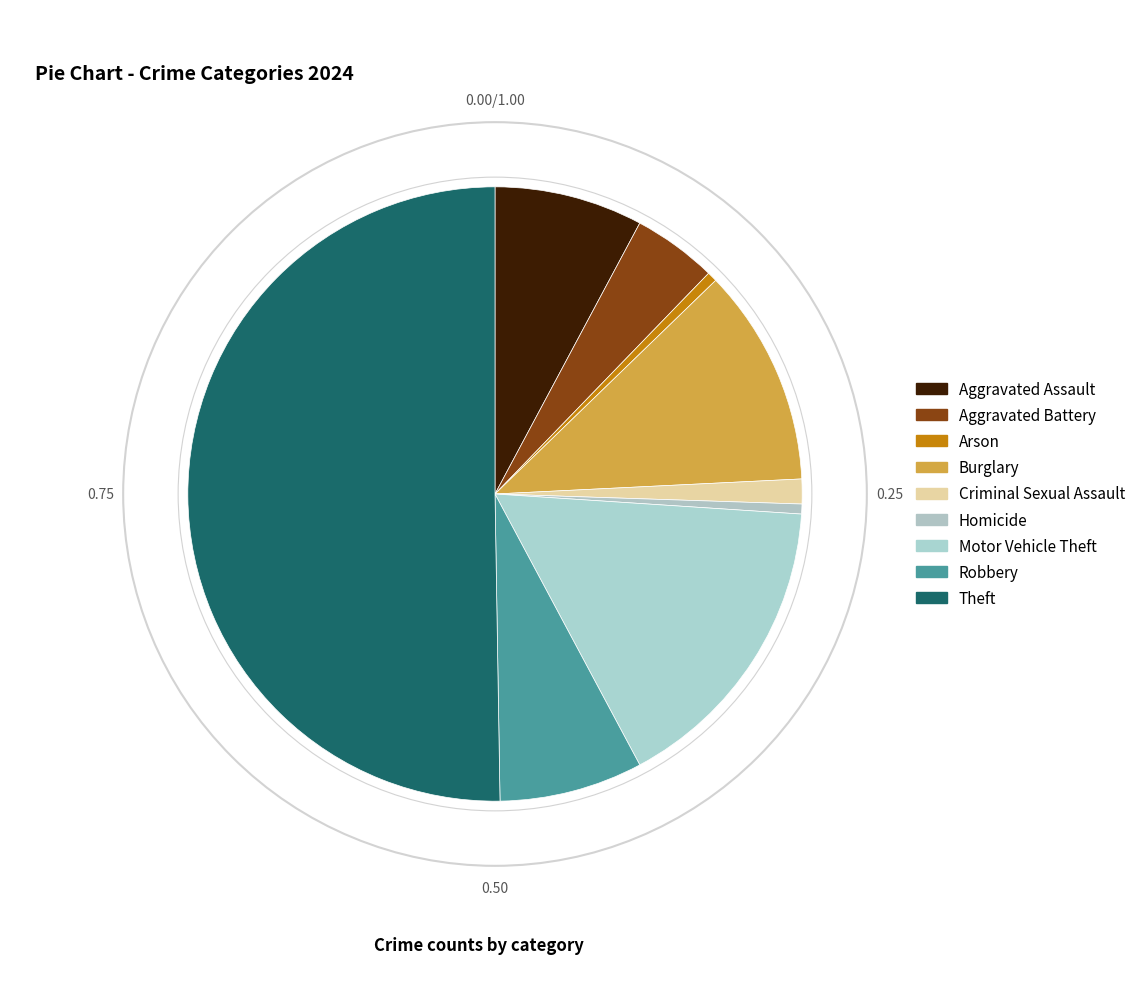

To the nearest percent, what portion does Theft represent?

50%